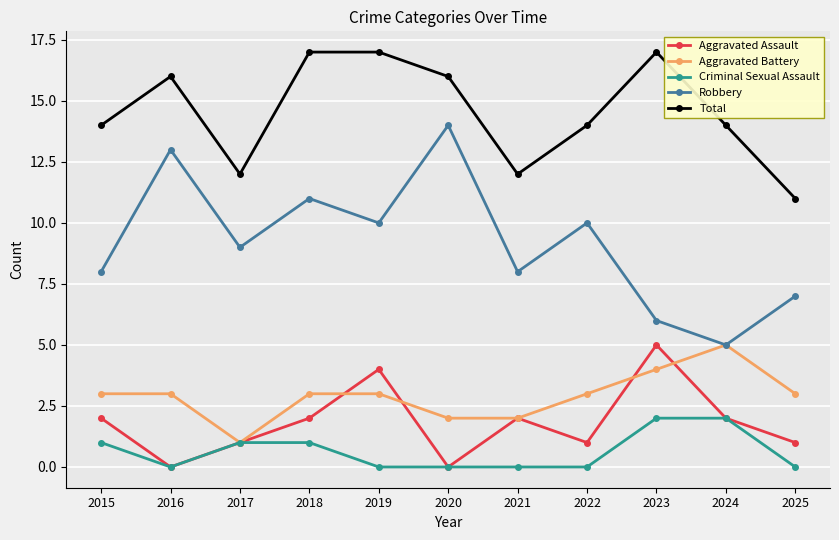

Which series changed the most between 2015 and 2025?

Total